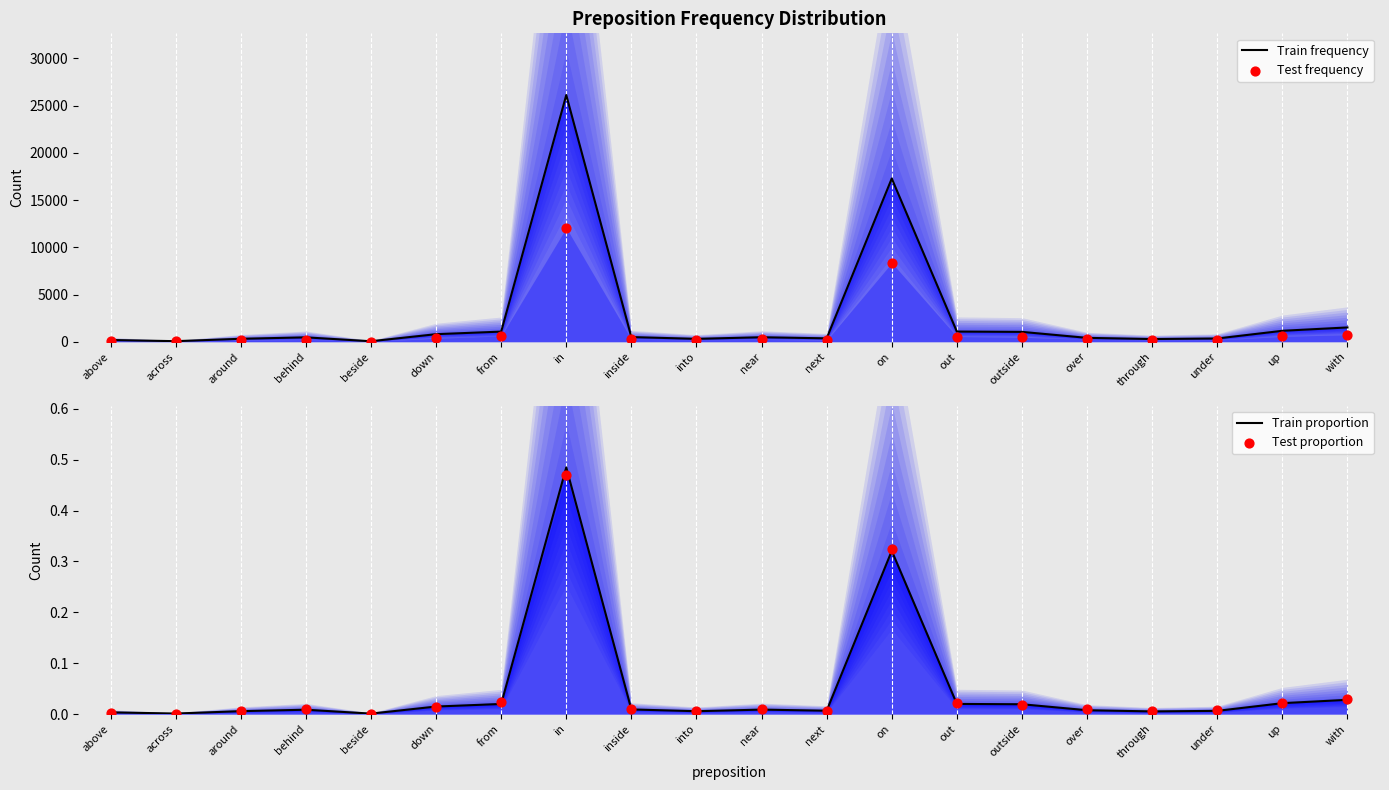

Which series contains the lowest Y value?

Test proportion